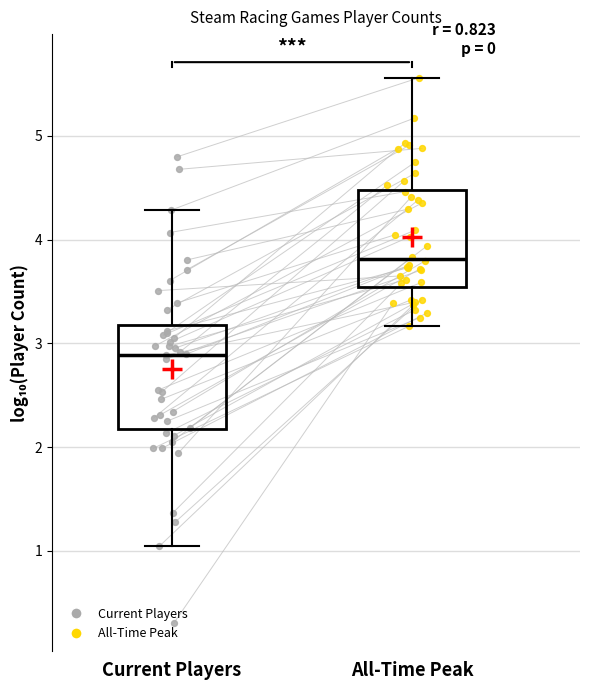

Which box has the lowest median line?

Current Players